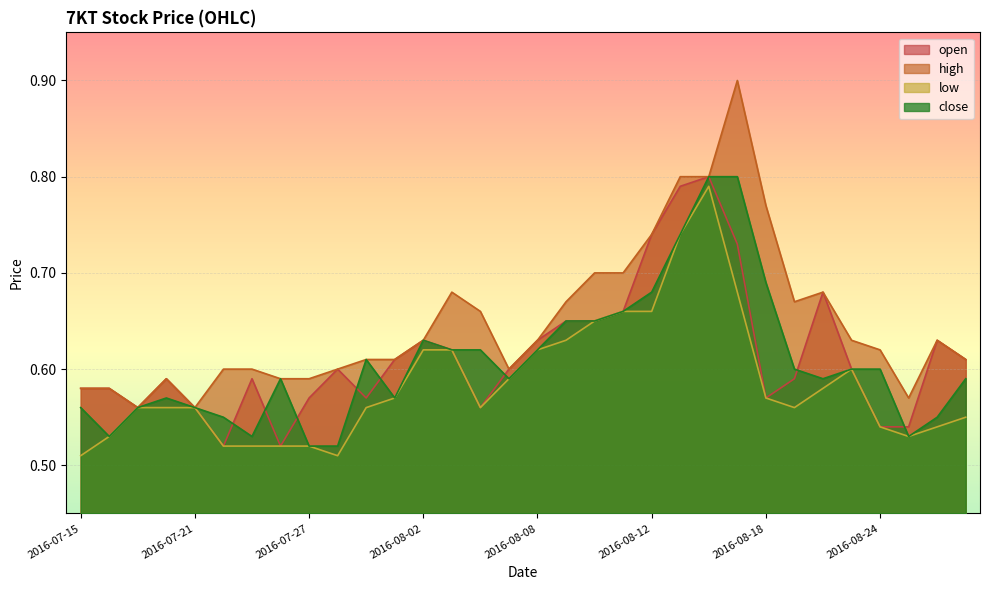

What value does the open series have at 2016-08-10?

0.7